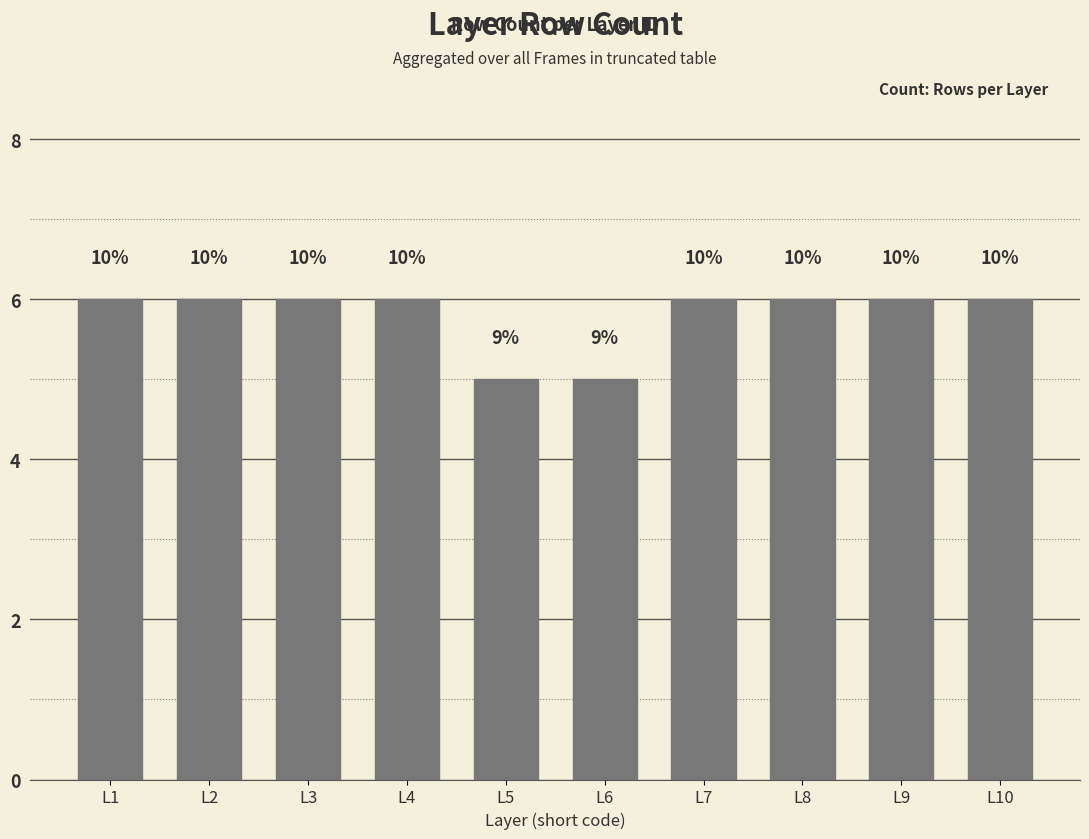

Does the chart contain any negative values?

No